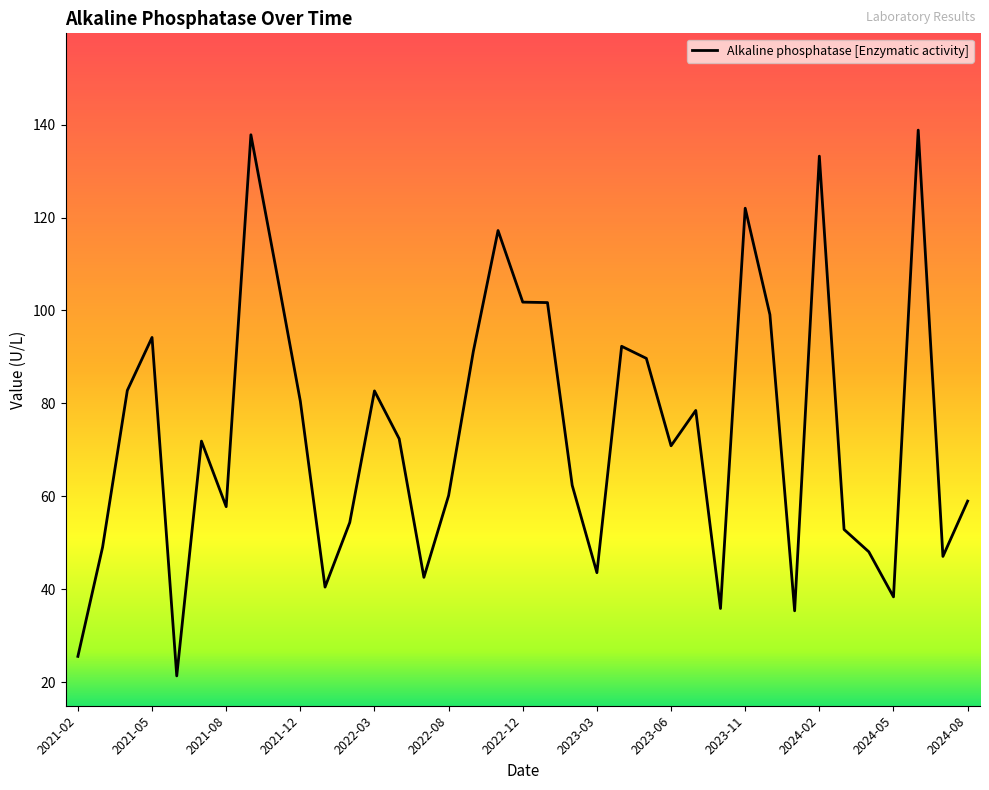

What is the minimum value shown in the chart?

21.4